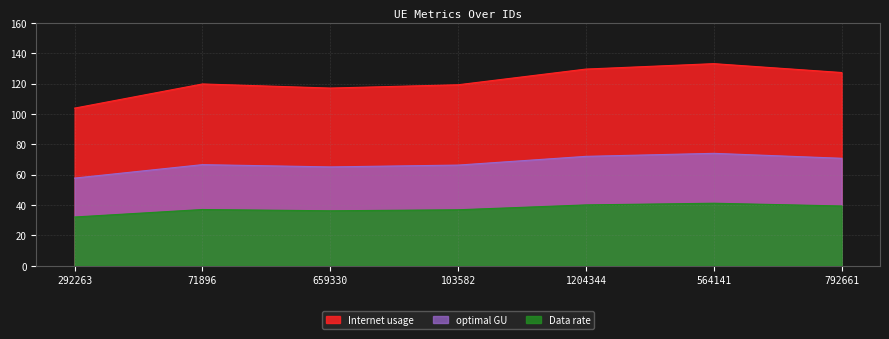

The value of optimal GU at 659330 is 65.1. True or false?

True